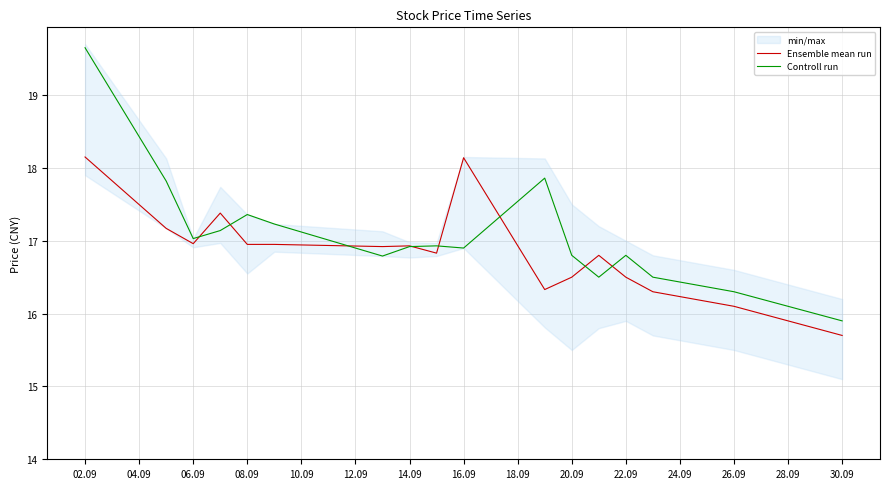

Is it true that Controll run equals 19.6 at 02.09?

True